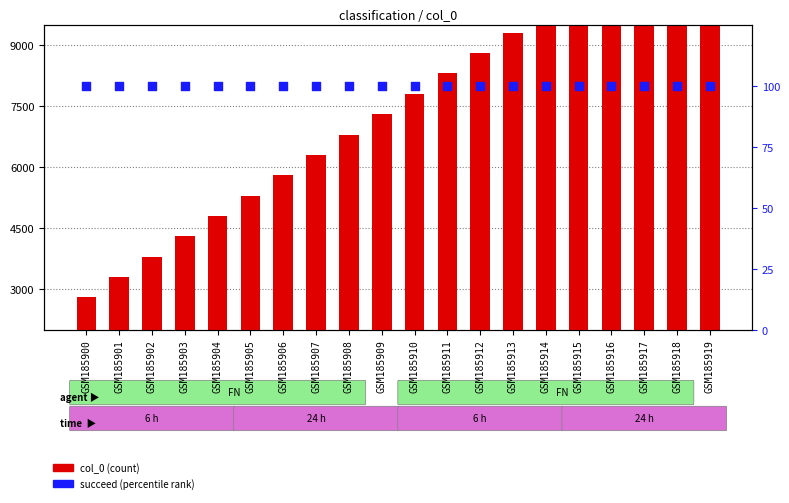

What are all the series names shown in the legend?

col_0, succeed